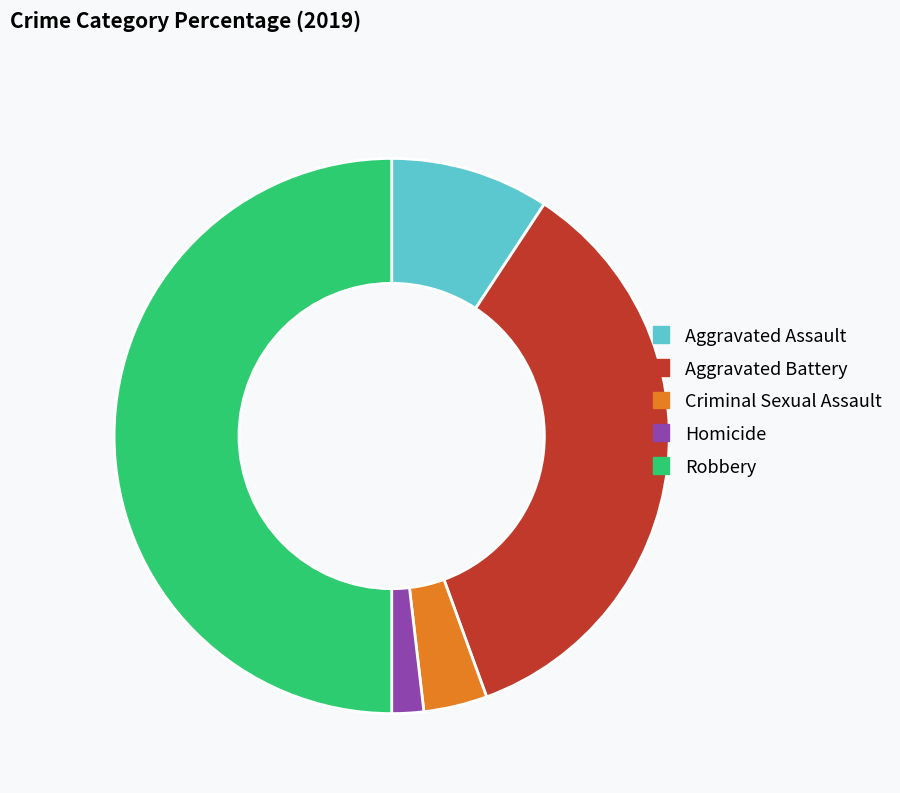

Do Robbery and Aggravated Assault together represent more than half of the pie?

Yes